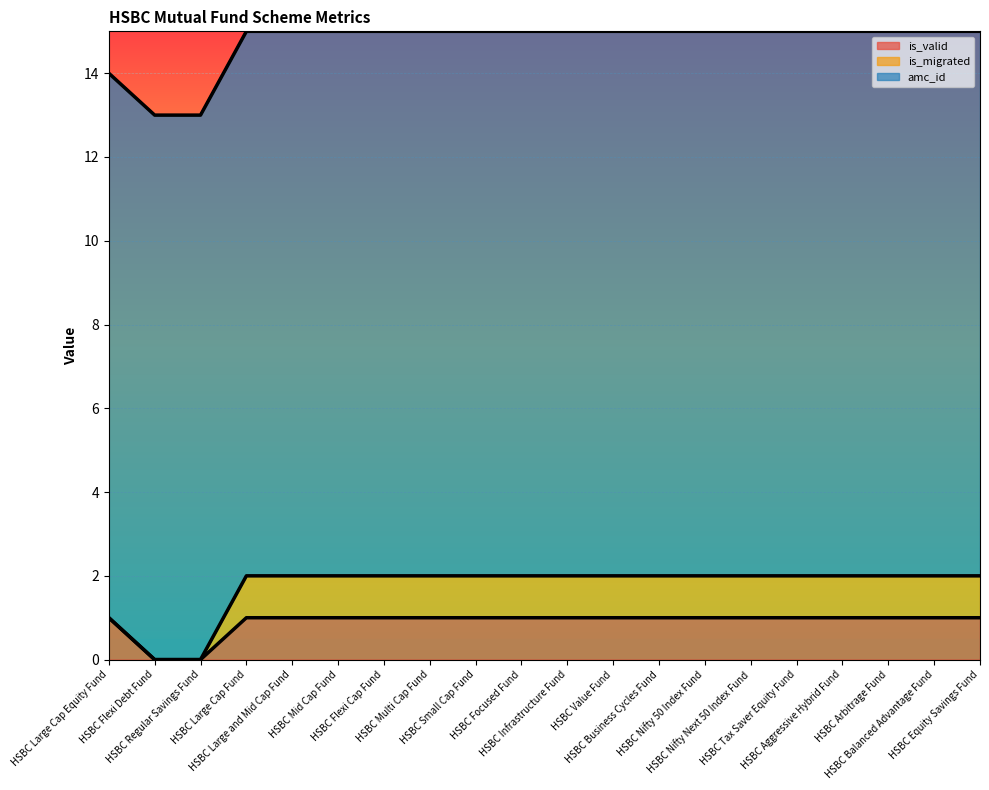

The is_migrated series shows 1 at HSBC Value Fund. True or false?

False